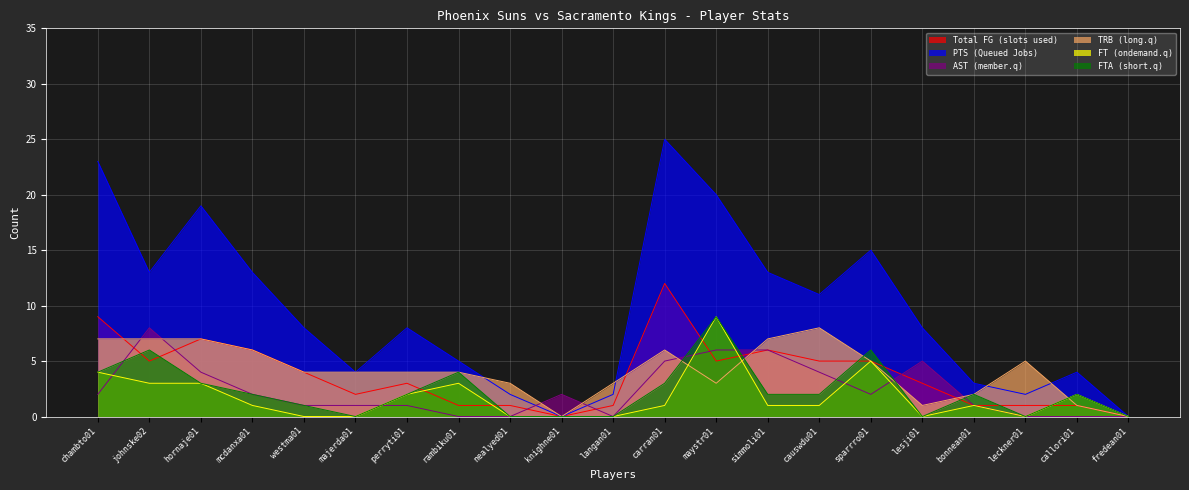

How many intersections are there between FT and TRB?

3